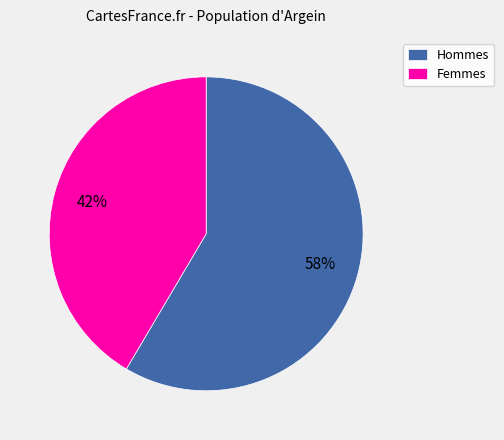

Count the number of slices in the pie.

2